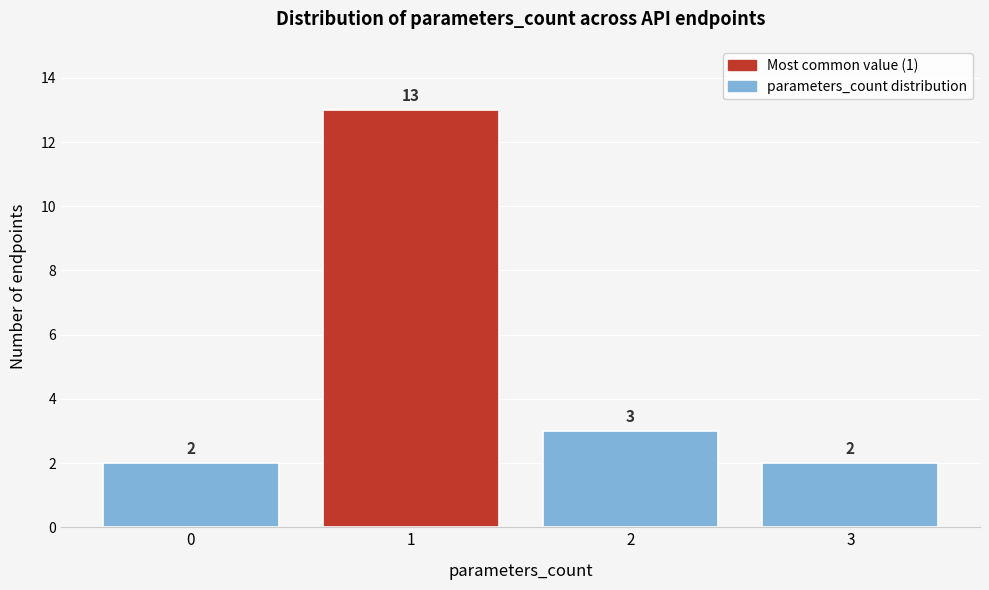

How tall is the bar that spans -0.5 to 0.5 on the x-axis?

2